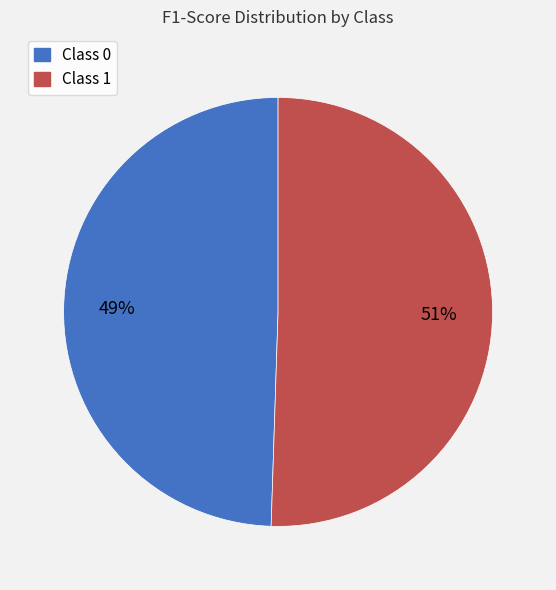

How many slices are in this pie chart?

2